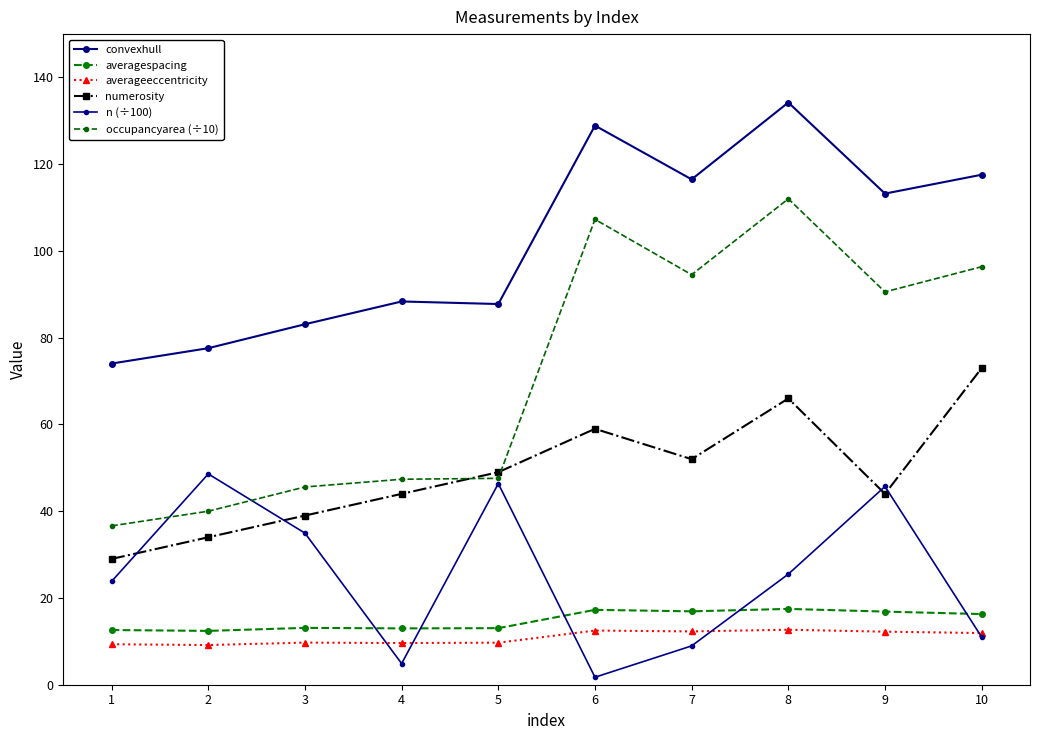

True or false: n (÷100) has a value of 22.2 at 9.

False